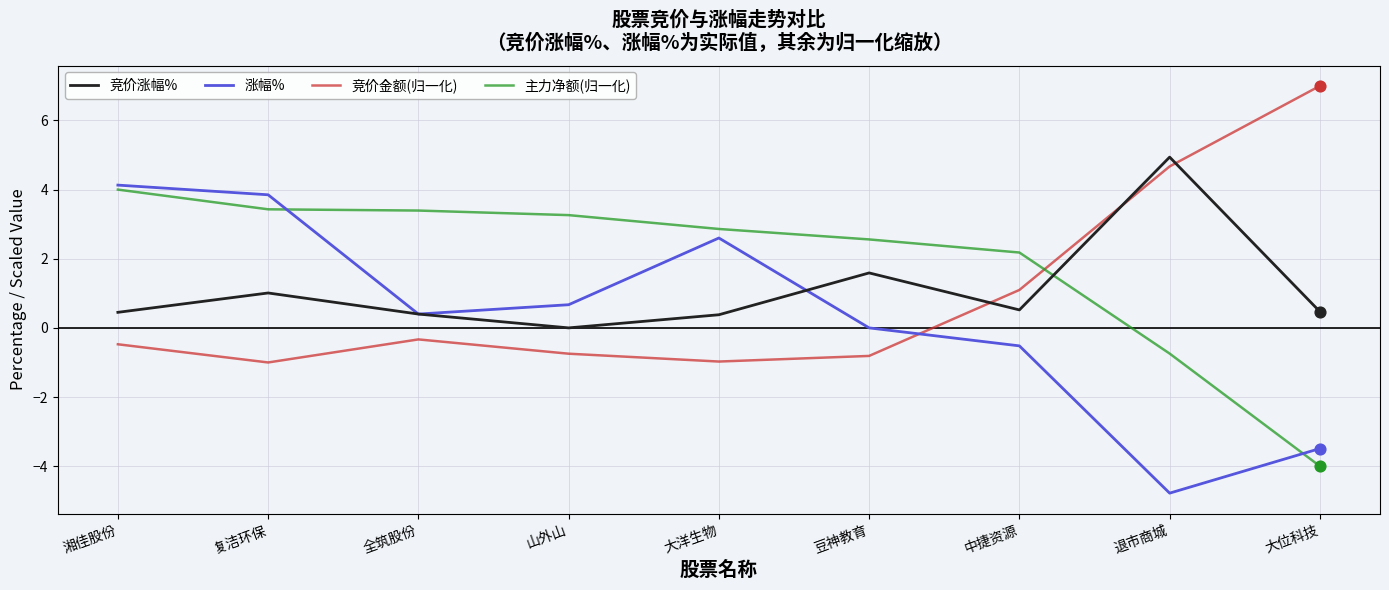

Which series has the largest range (max minus min)?

涨幅%